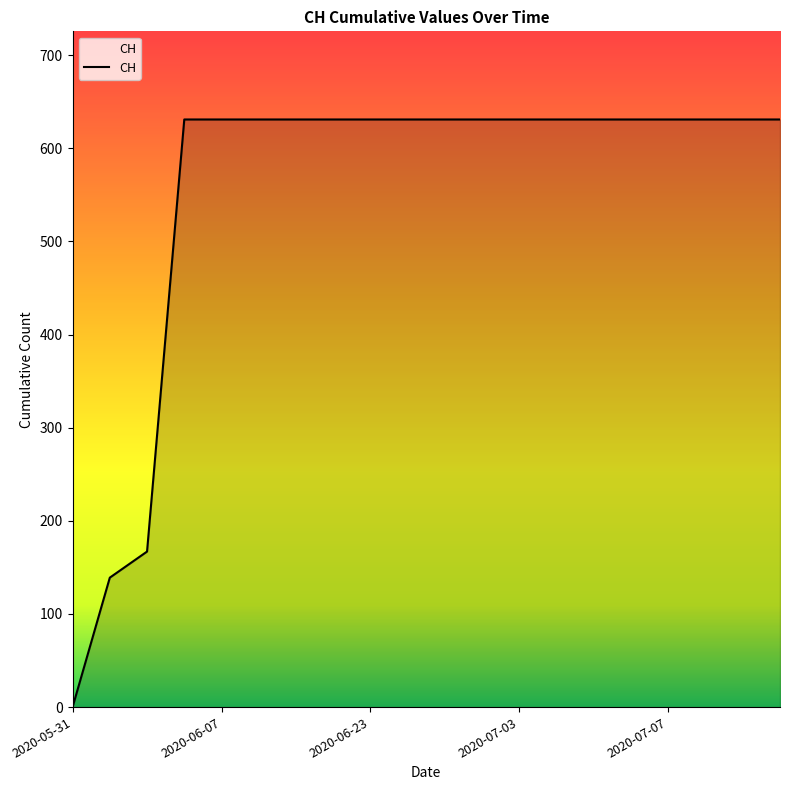

What is the greatest value displayed?

631